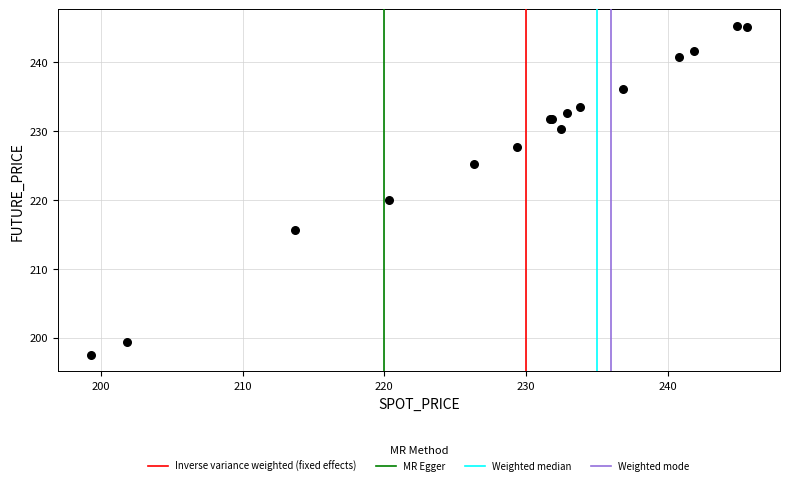

What Y value in the scatter plot is closest to 221?

220.0